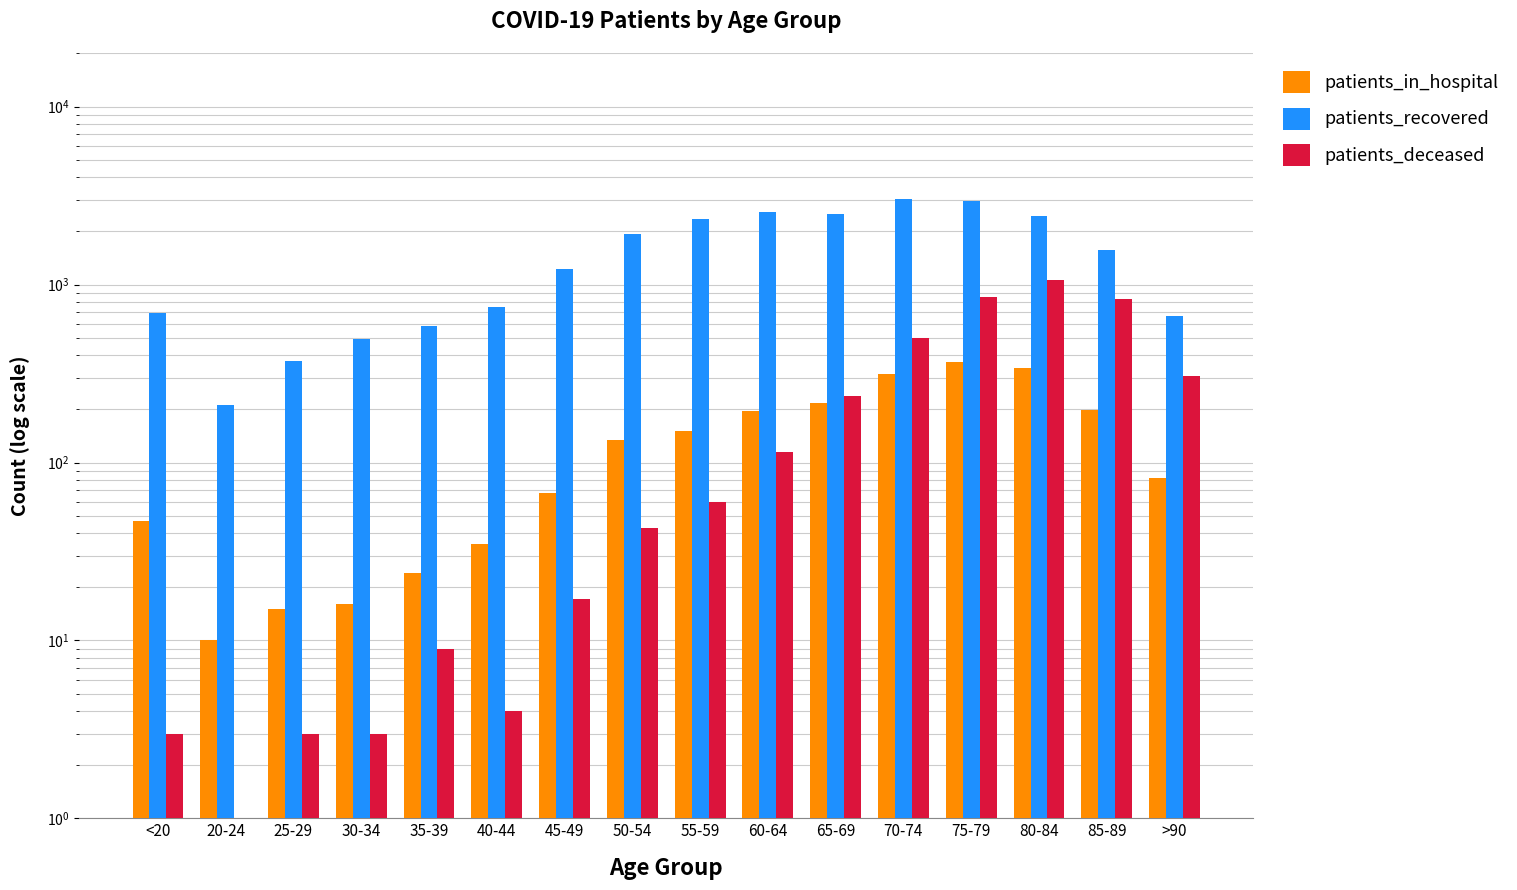

How many bars are there in each group?

3